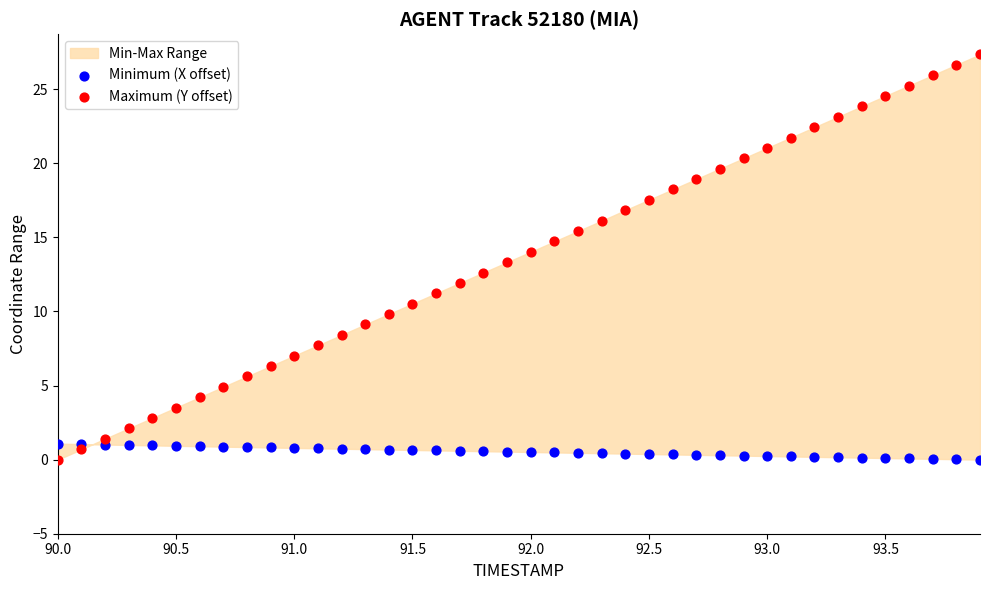

Which series reaches the maximum Y coordinate?

Maximum (Y offset)